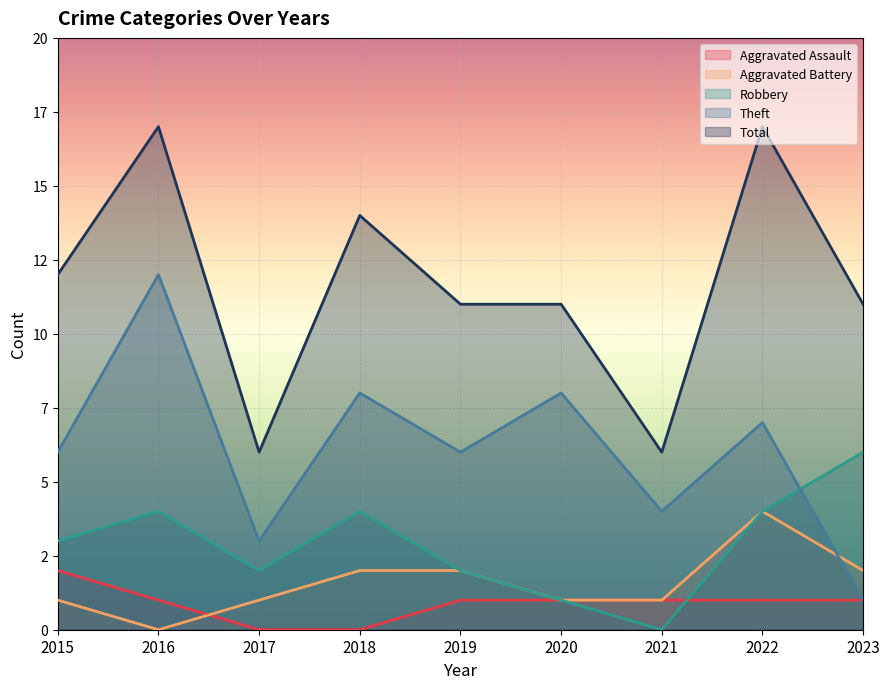

What is the greatest value displayed?

17